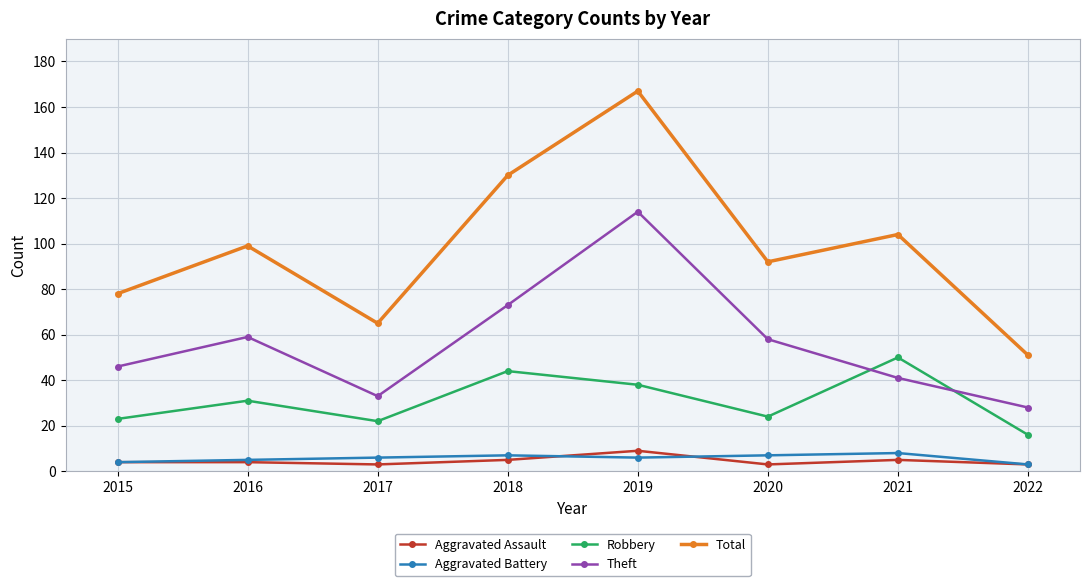

The value of Aggravated Assault at 2019 is 9. True or false?

True